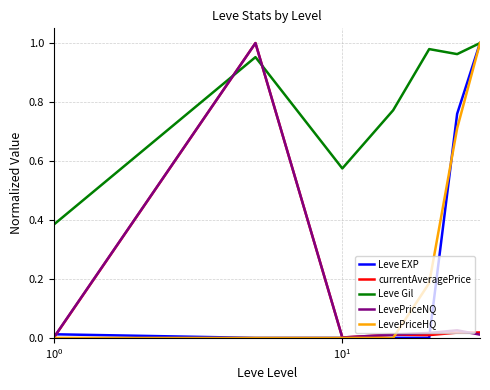

Which series has the largest total across all categories?

Leve Gil